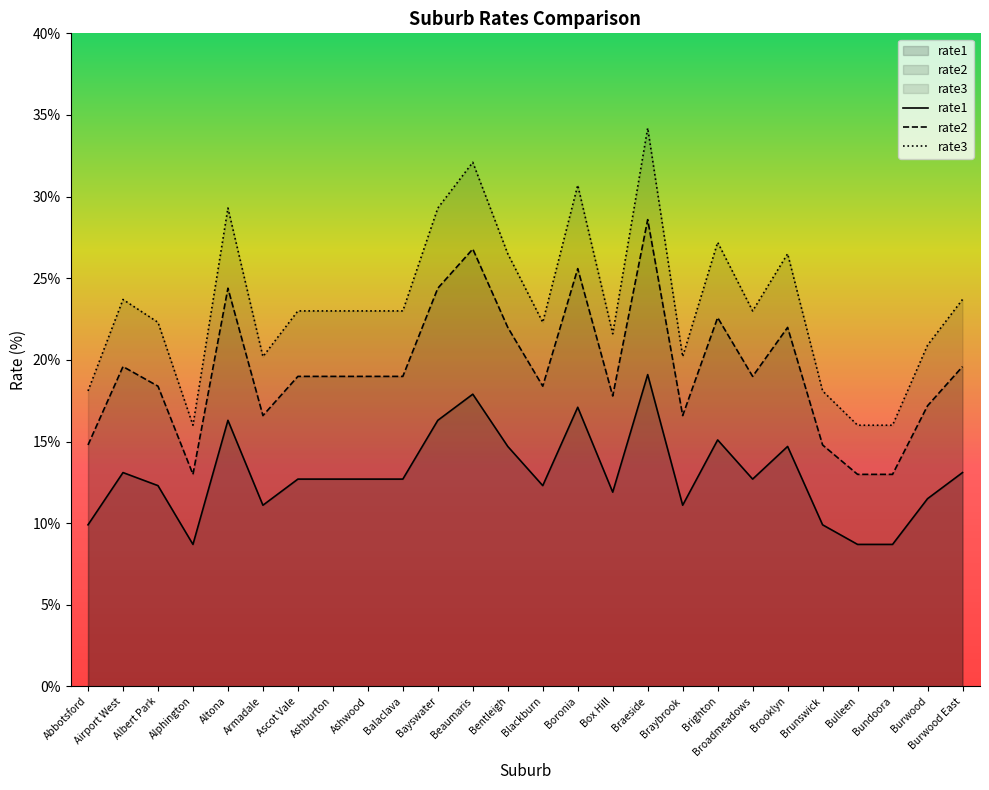

How many data points in rate3 are above 23?

10